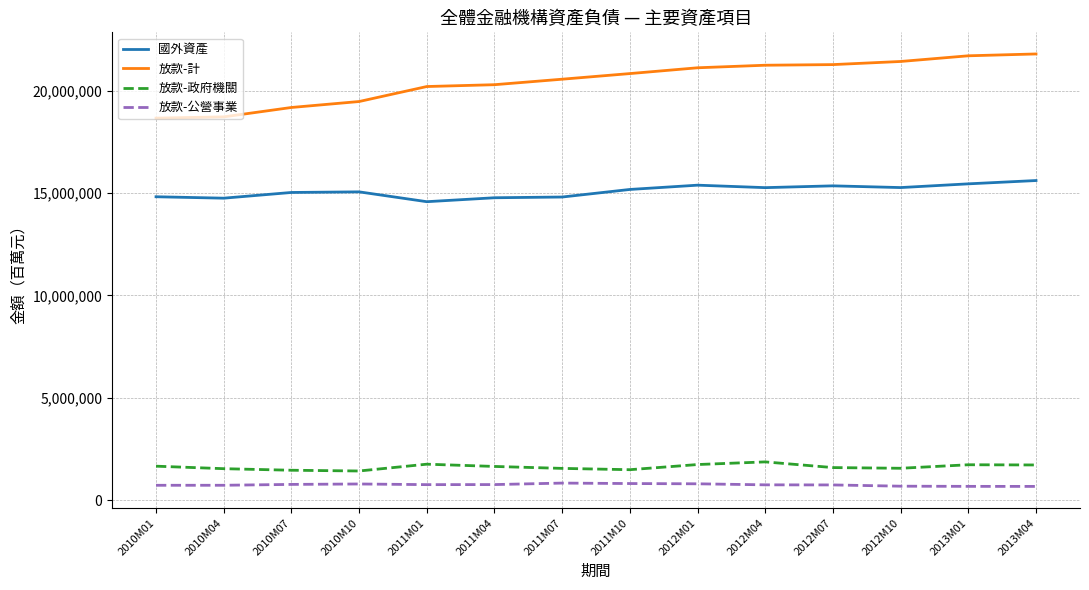

What position from the left is 2013M01?

13